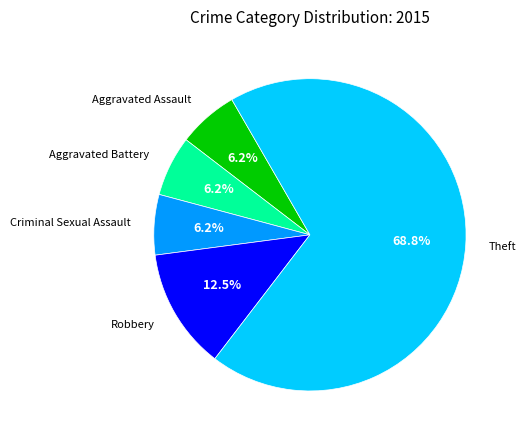

How much of the chart is everything except Robbery?

87.5%